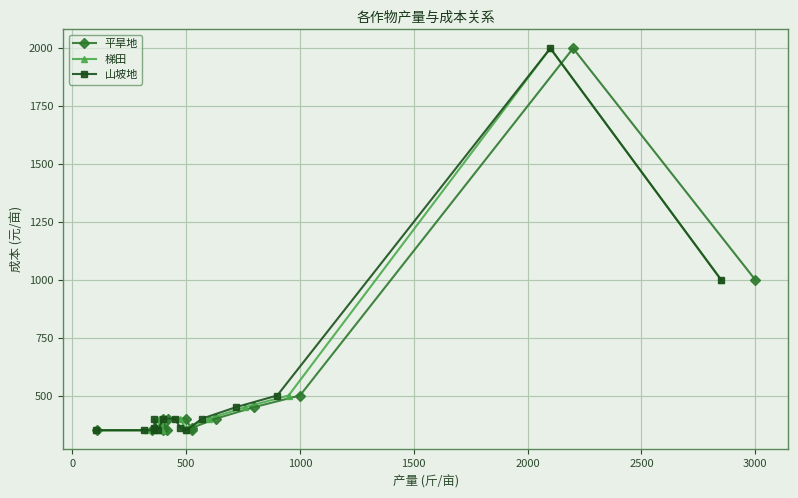

True or false: 梯田 and 平旱地 intersect in this chart.

False